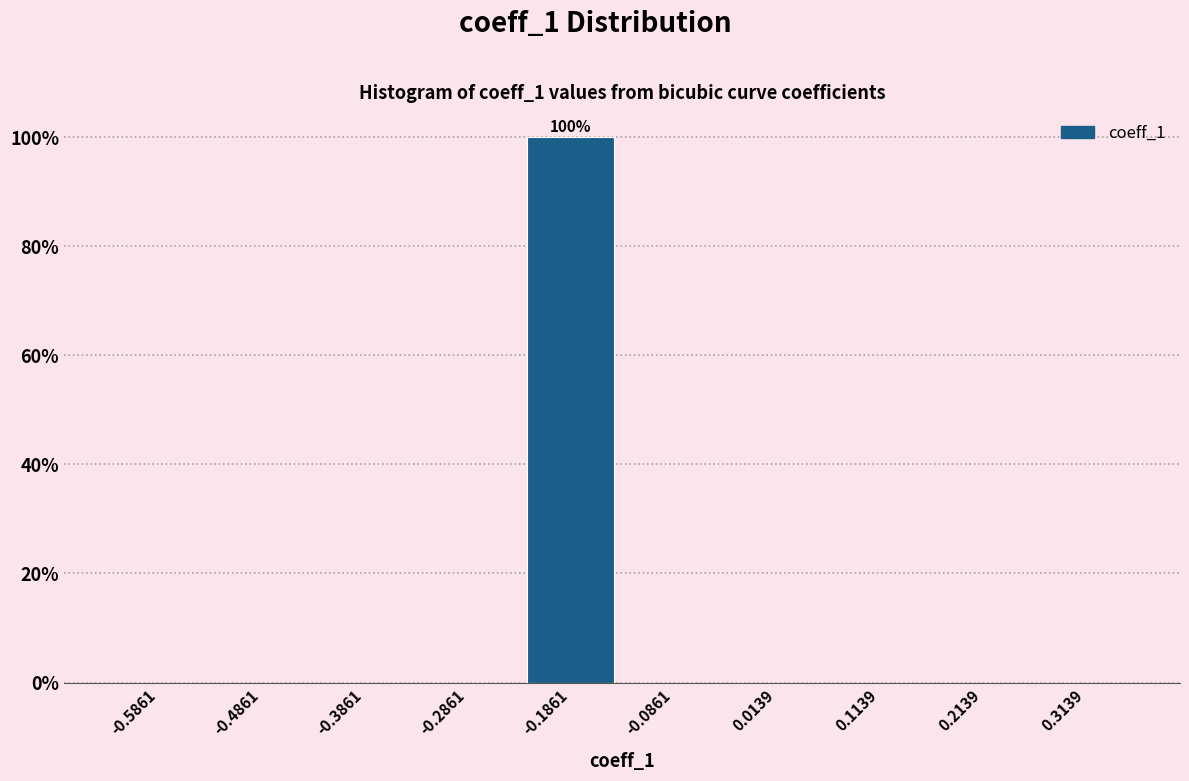

Which range on the x-axis has the tallest bar?

-0.24 to -0.14